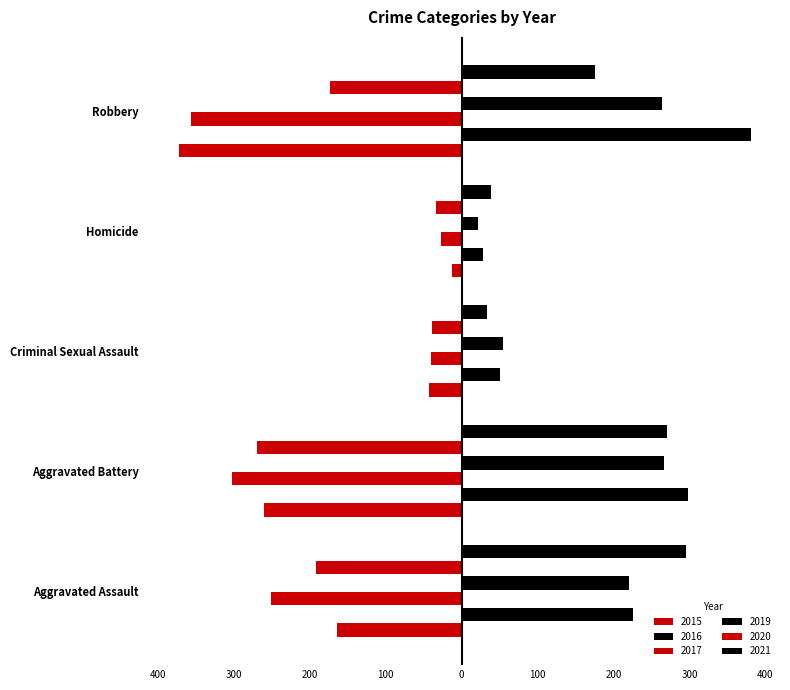

How many bars are there in each group?

6